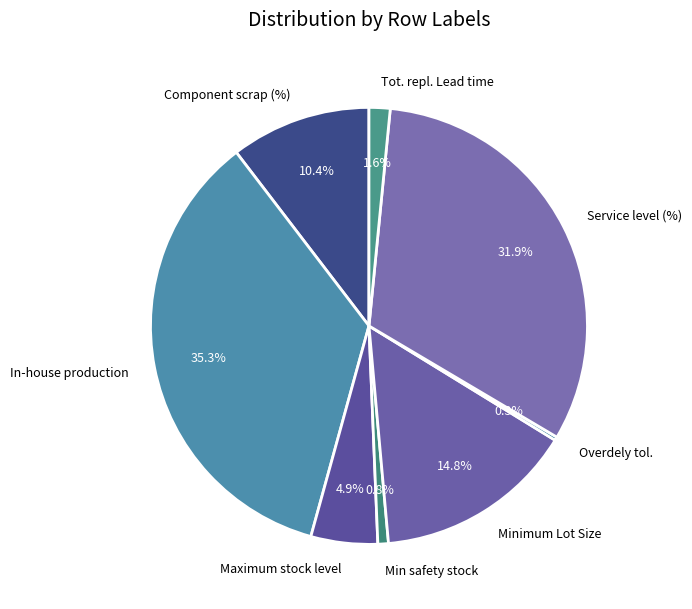

Which has a higher value, Minimum Lot Size or In-house production?

In-house production